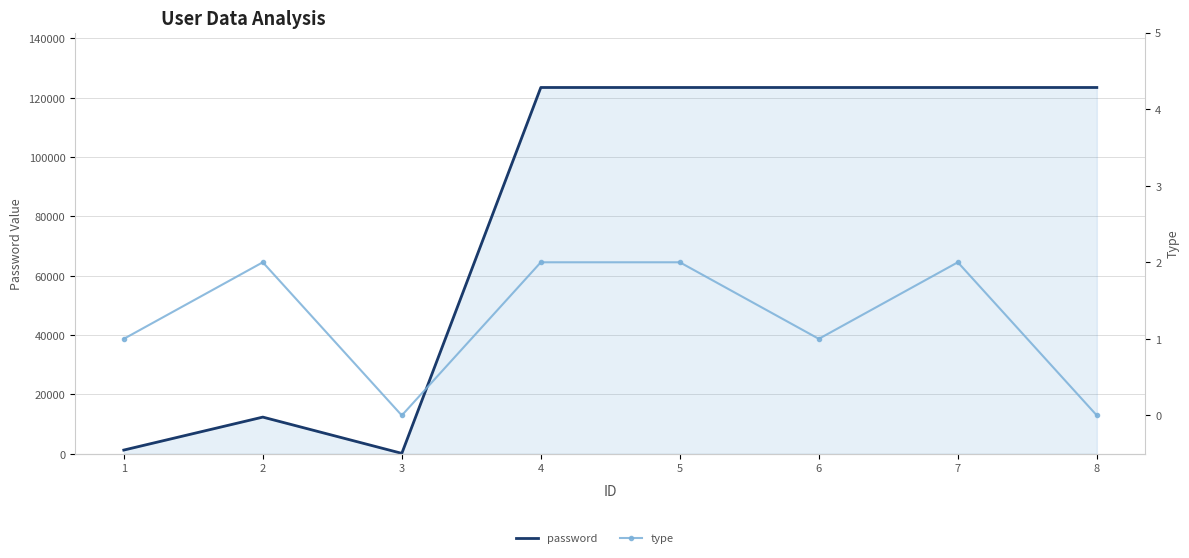

Which series changed the most between 1 and 2?

password